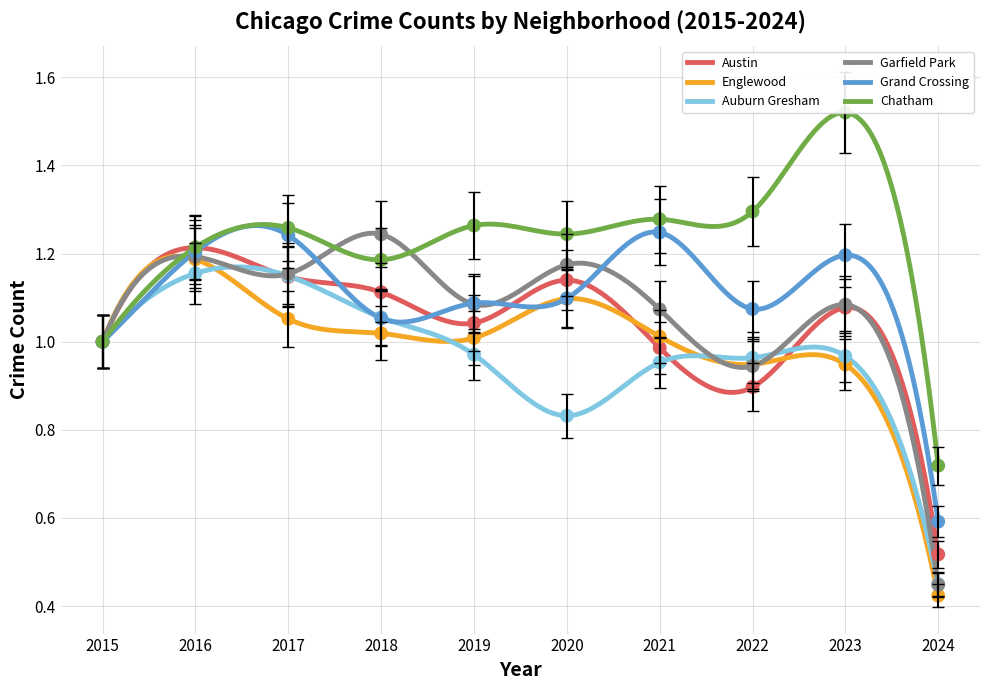

What is the total value across all series at 2024?

3.1